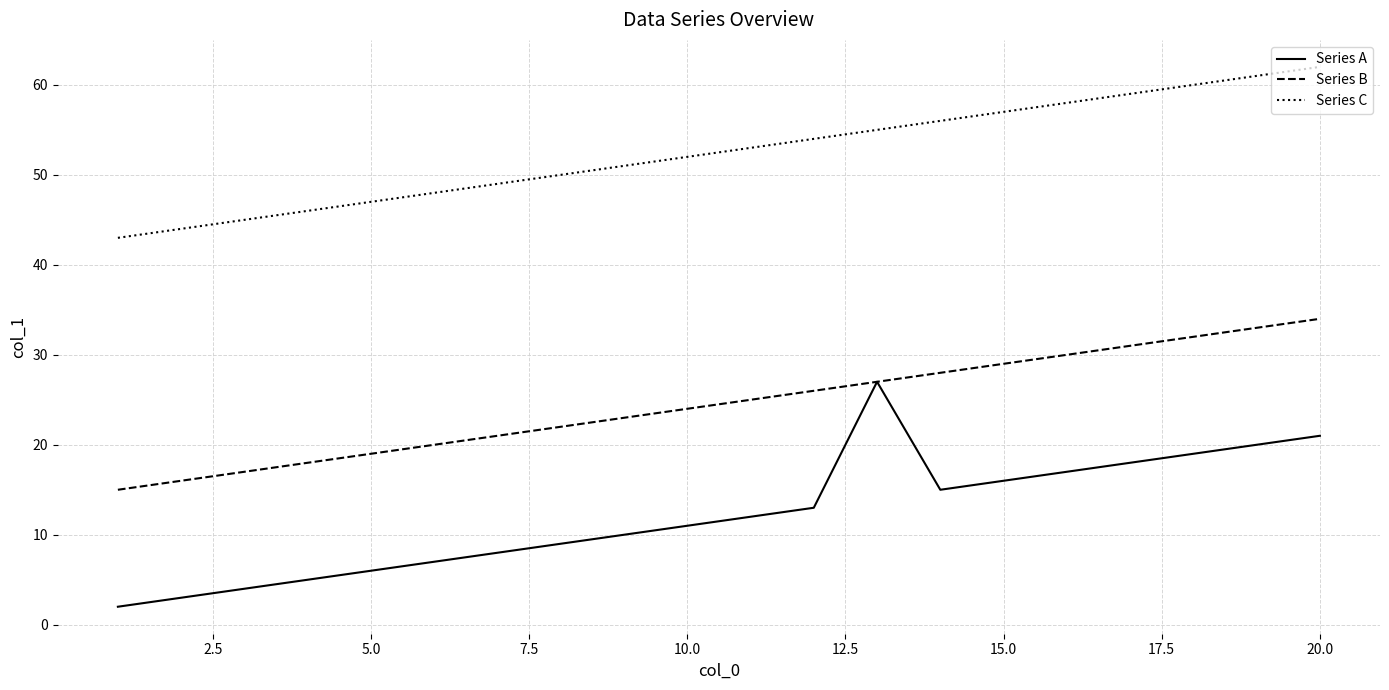

True or false: Series A and Series C cross at least once.

False